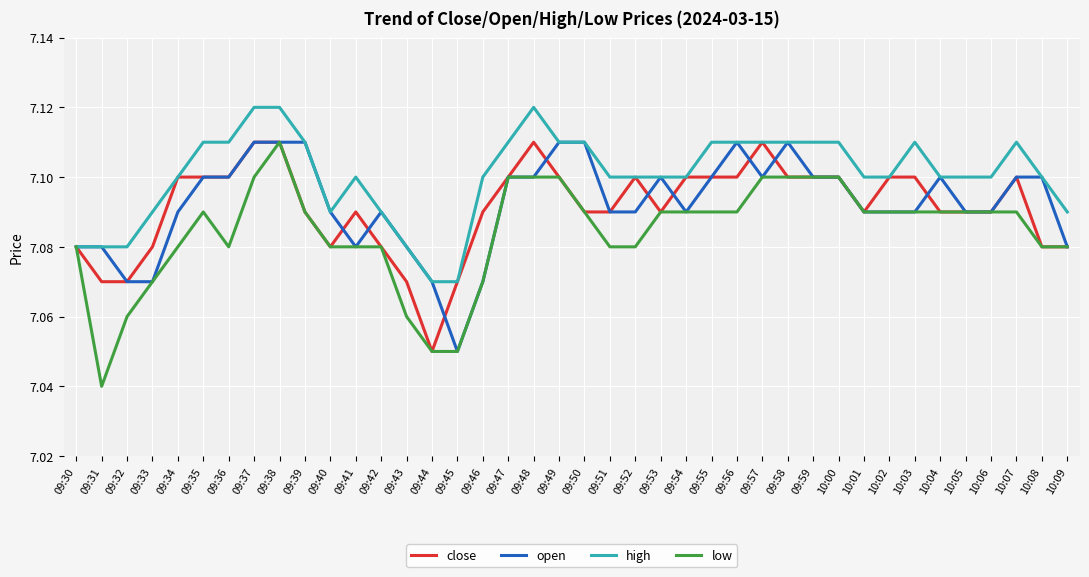

Is it true that low equals 4.9 at 09:34?

False